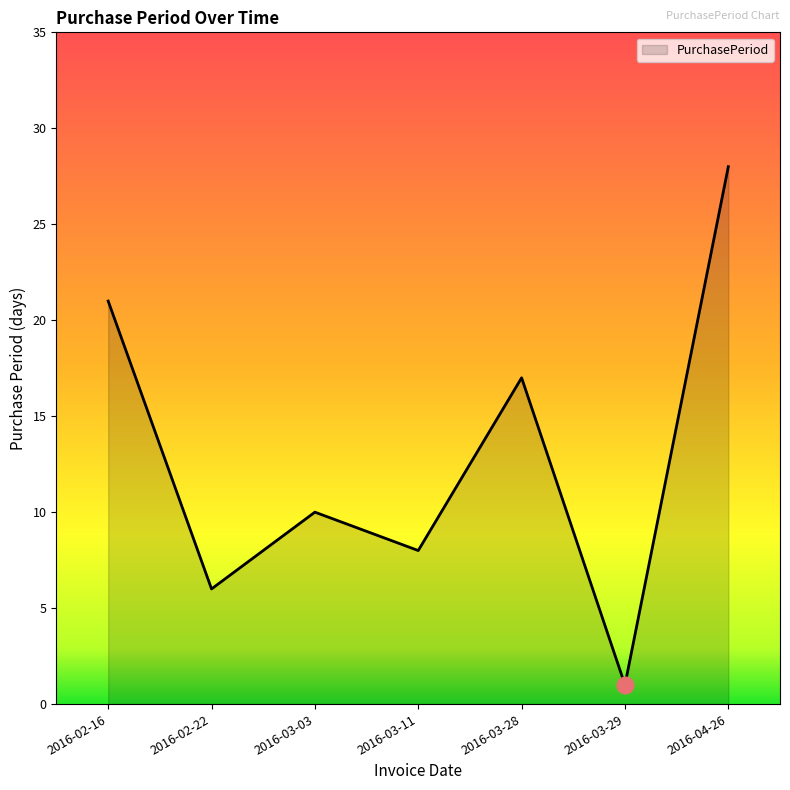

Count the number of categories in the chart.

7